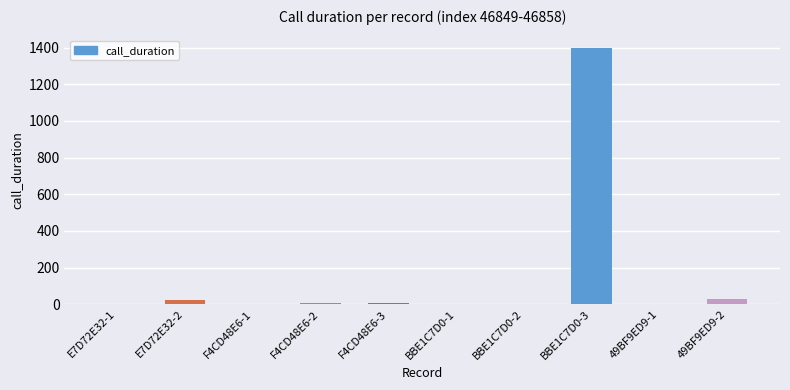

What is the greatest value displayed?

1396